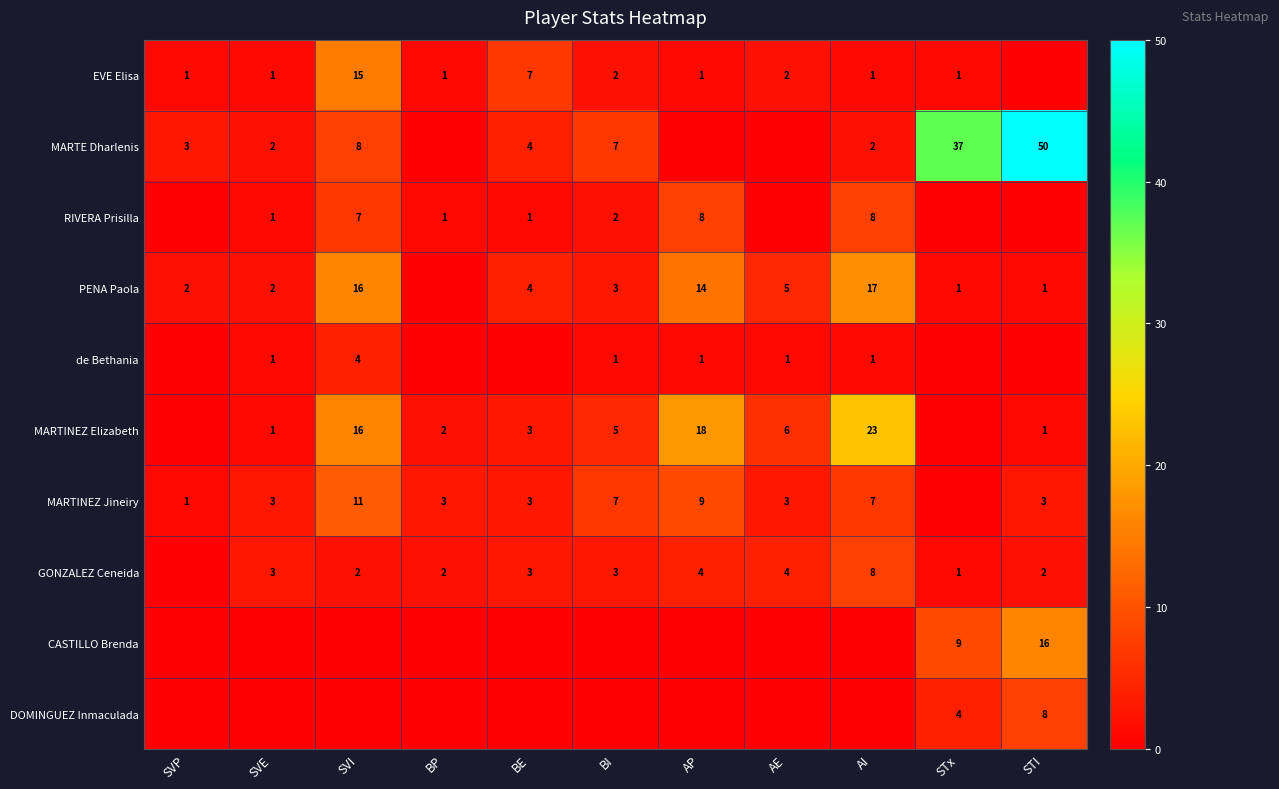

Is it true that GONZALEZ Ceneida equals 2 at BP?

True